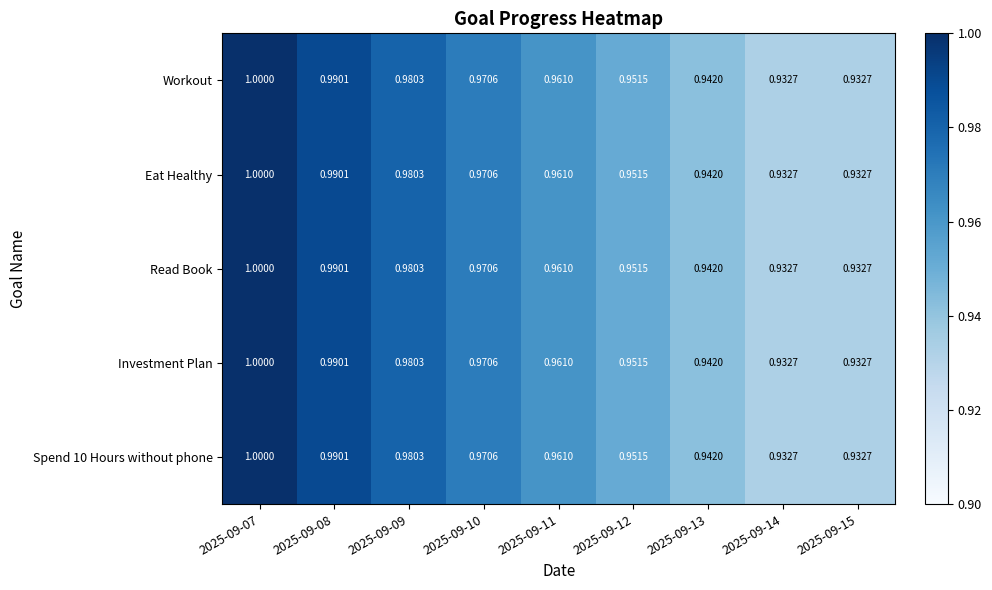

How many data points does each series have?

9